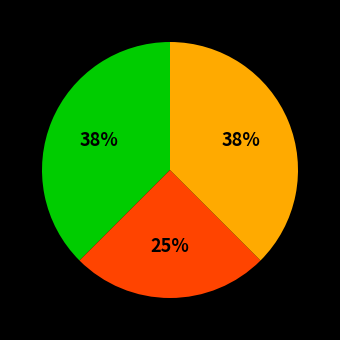

To the nearest percent, what is the average slice percentage?

33%